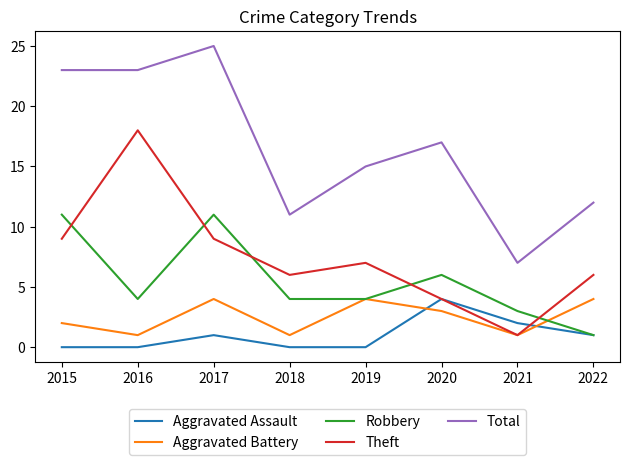

What is the difference between the Aggravated Assault values at 2022 and 2019?

1